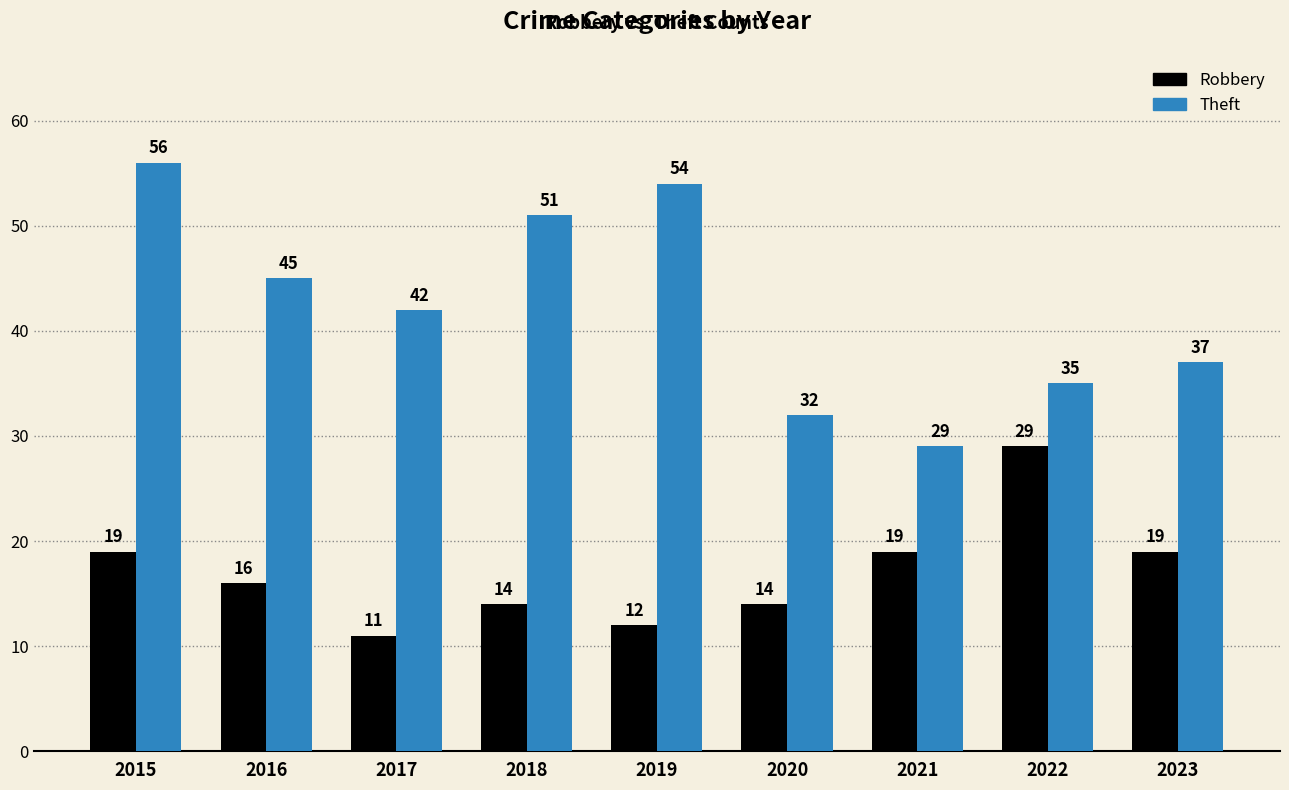

At which category is the sum across all series the highest?

2015